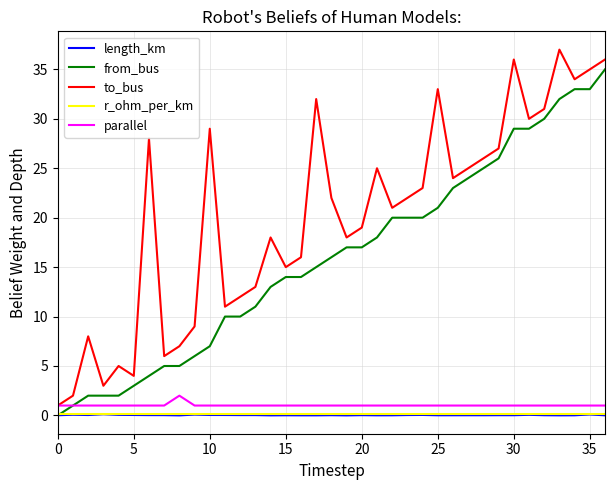

What is the maximum value for from_bus?

35.0